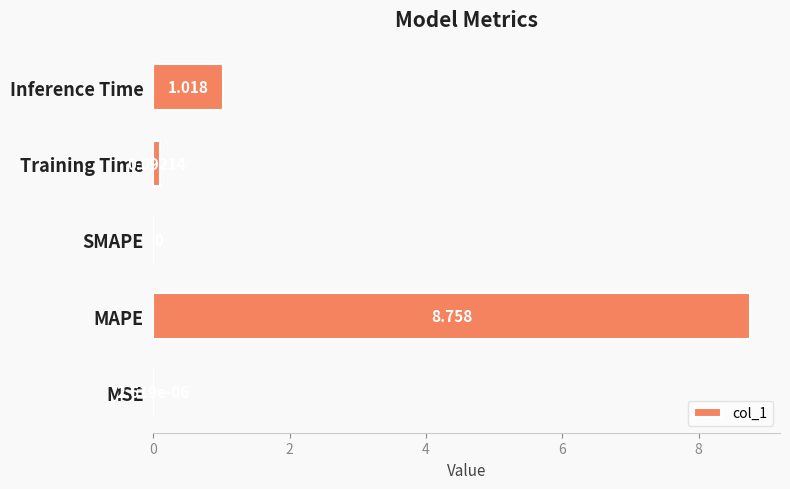

At which label is the value closest to 4?

Inference Time